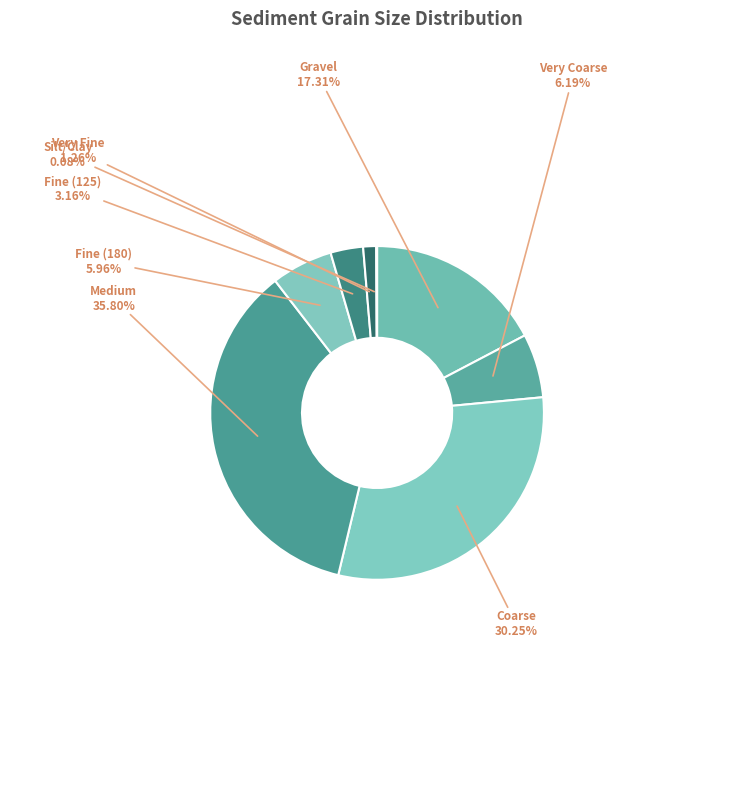

To the nearest percent, what is the difference between the largest and smallest slice percentages?

36%